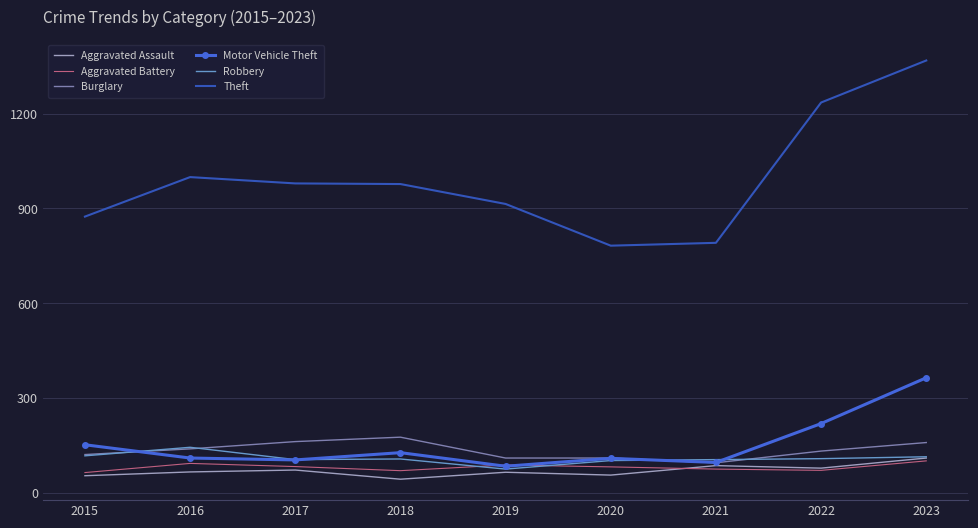

What is the lowest value of the Aggravated Assault series?

43